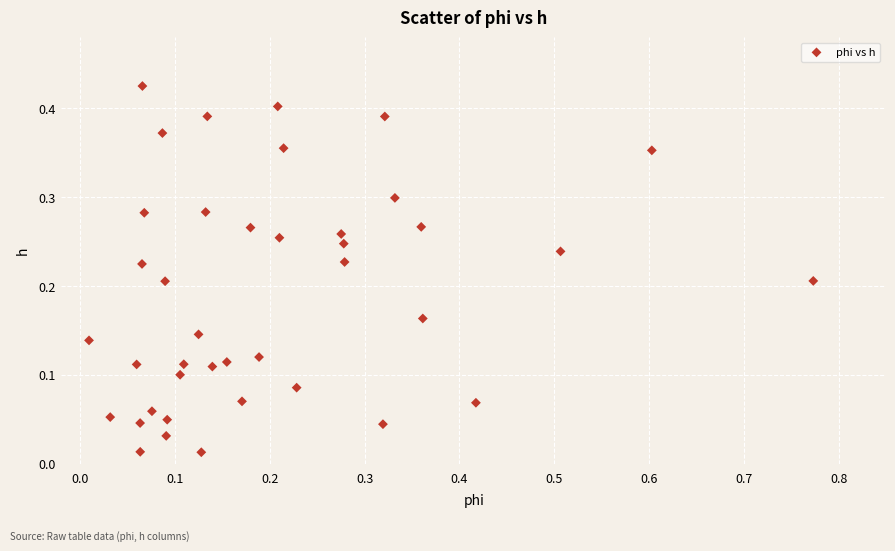

What is the range of X values (max minus min)?

0.8